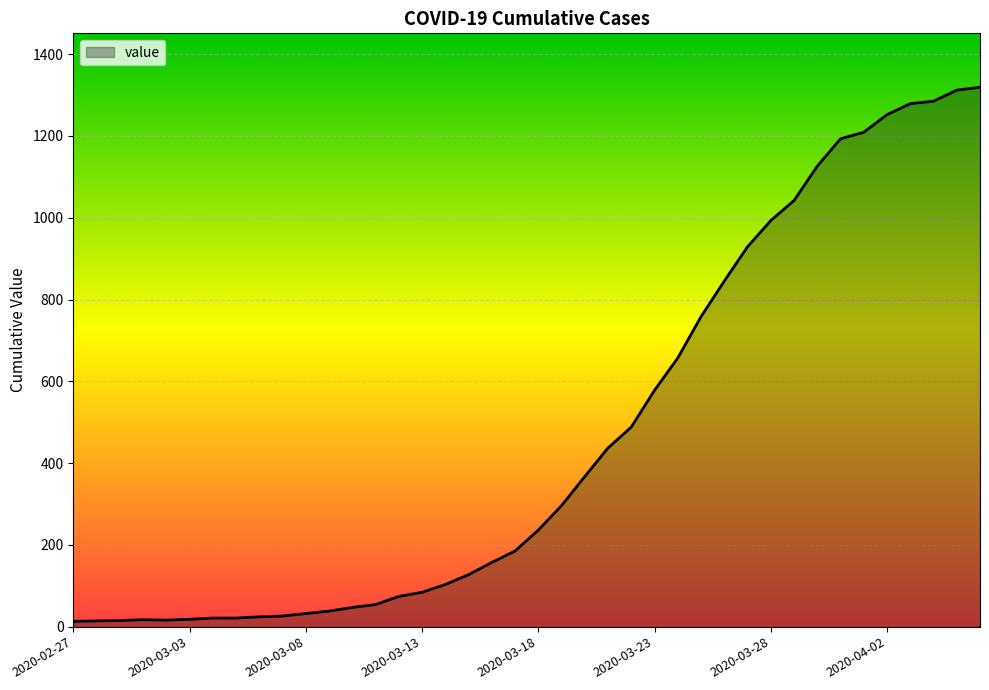

What is the greatest value displayed?

1319